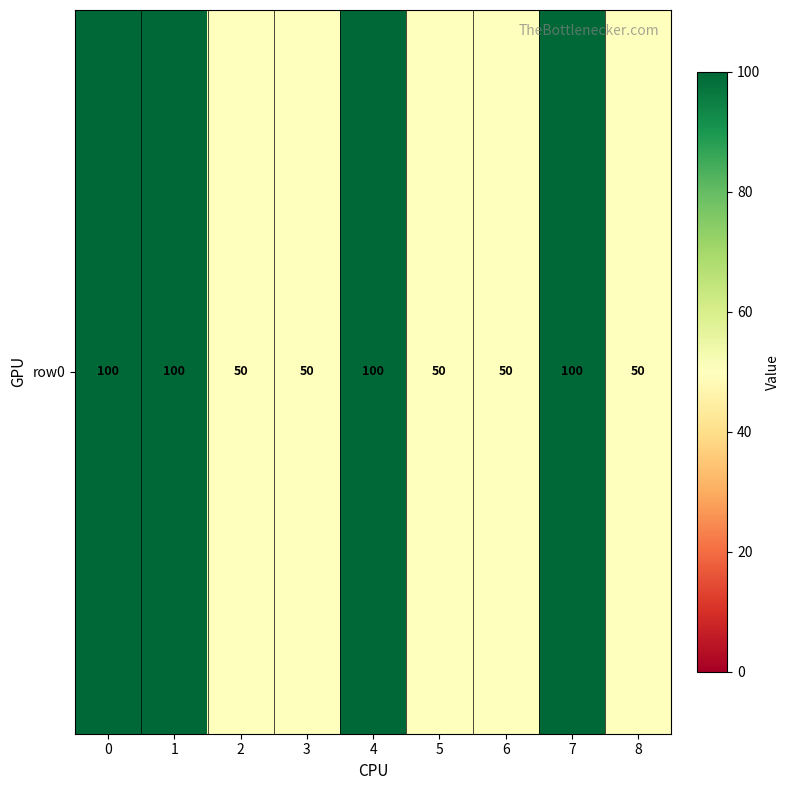

Reading left to right, list all the values displayed in this chart.

0=100	1=100	2=50	3=50	4=100	5=50	6=50	7=100	8=50